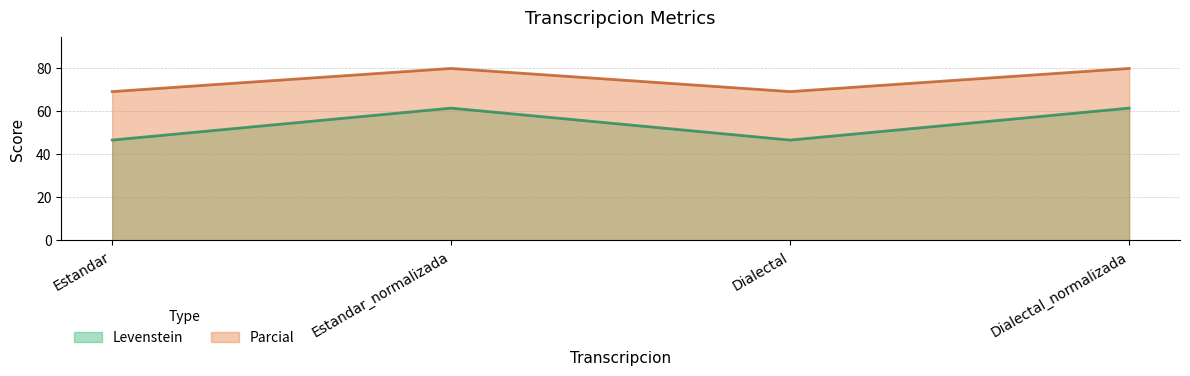

How many data points in Levenstein are above 61?

2